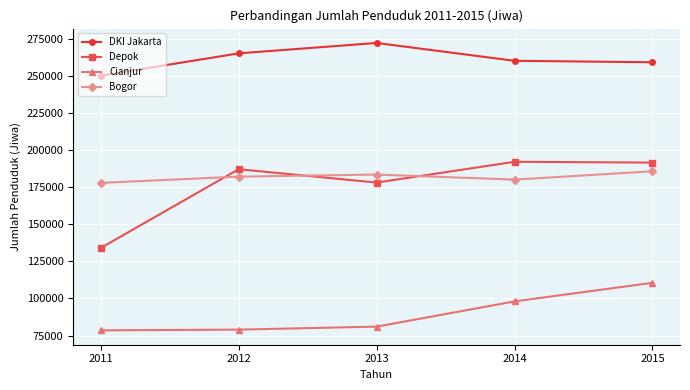

How many intersections are there between Depok and Bogor?

3